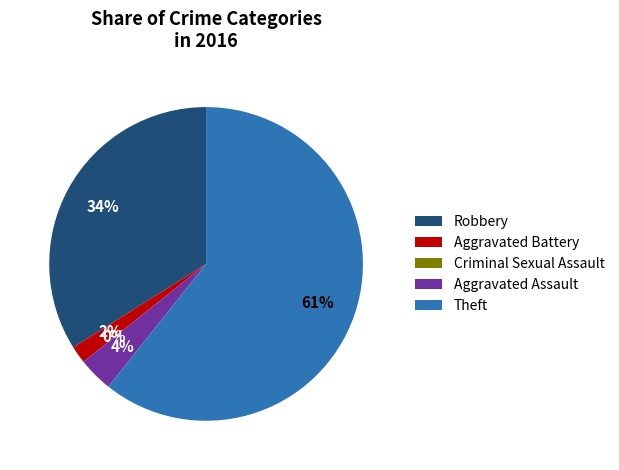

What is the largest slice in the pie chart?

Theft